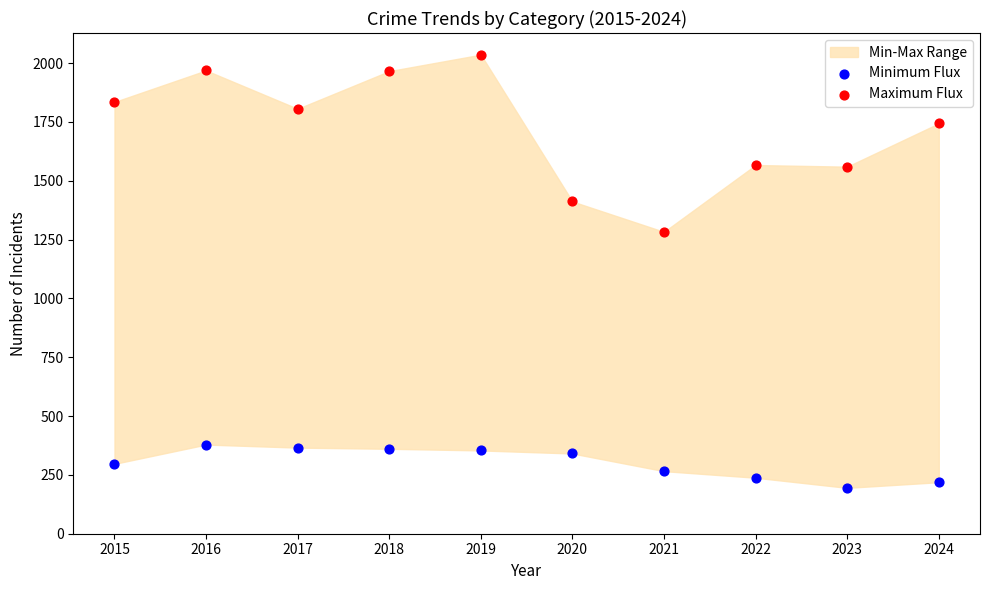

Which series has the widest spread of Y values?

Maximum Flux